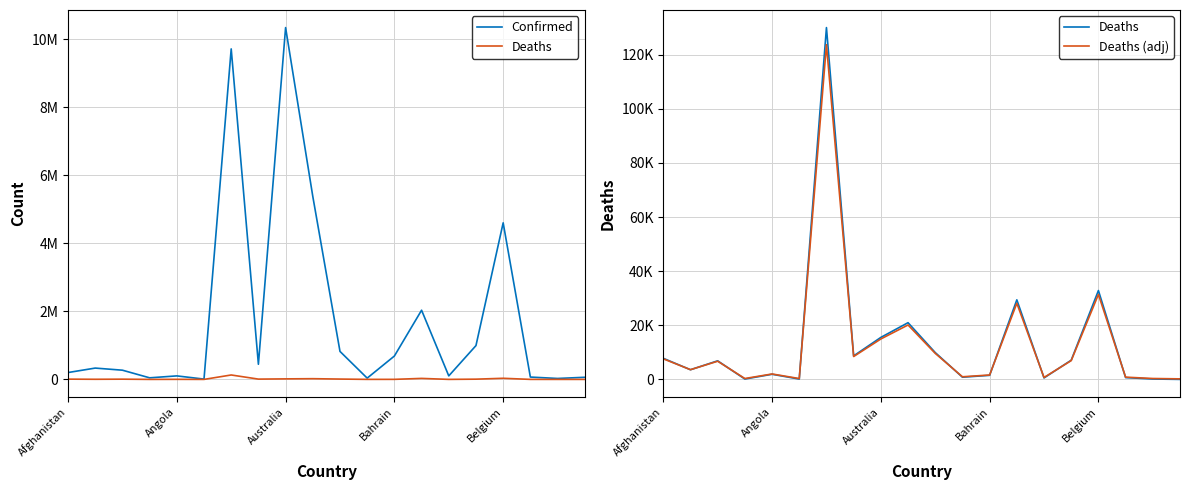

Does the chart have visible grid lines?

Yes